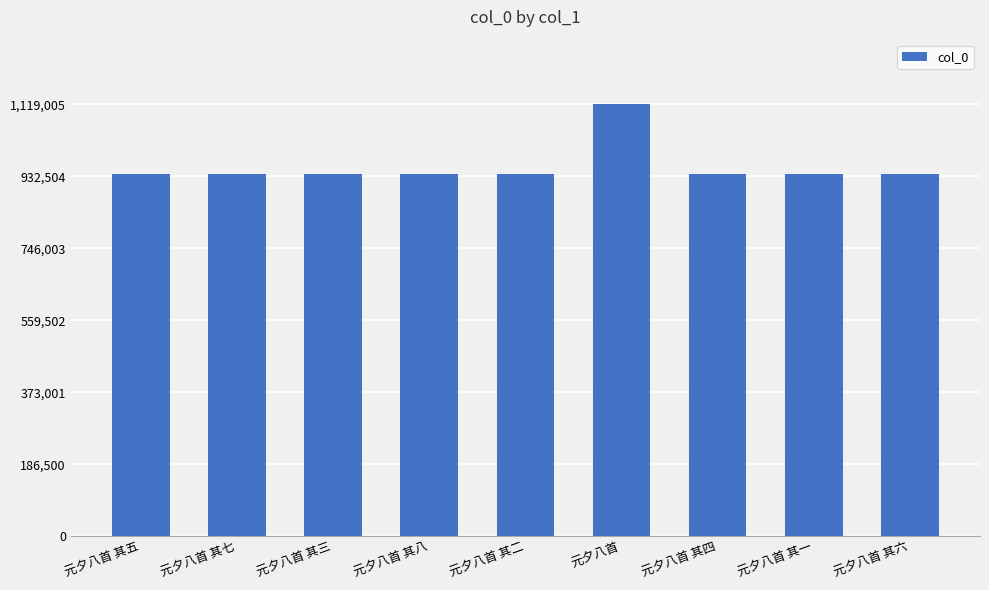

What is the minimum value shown in the chart?

939277